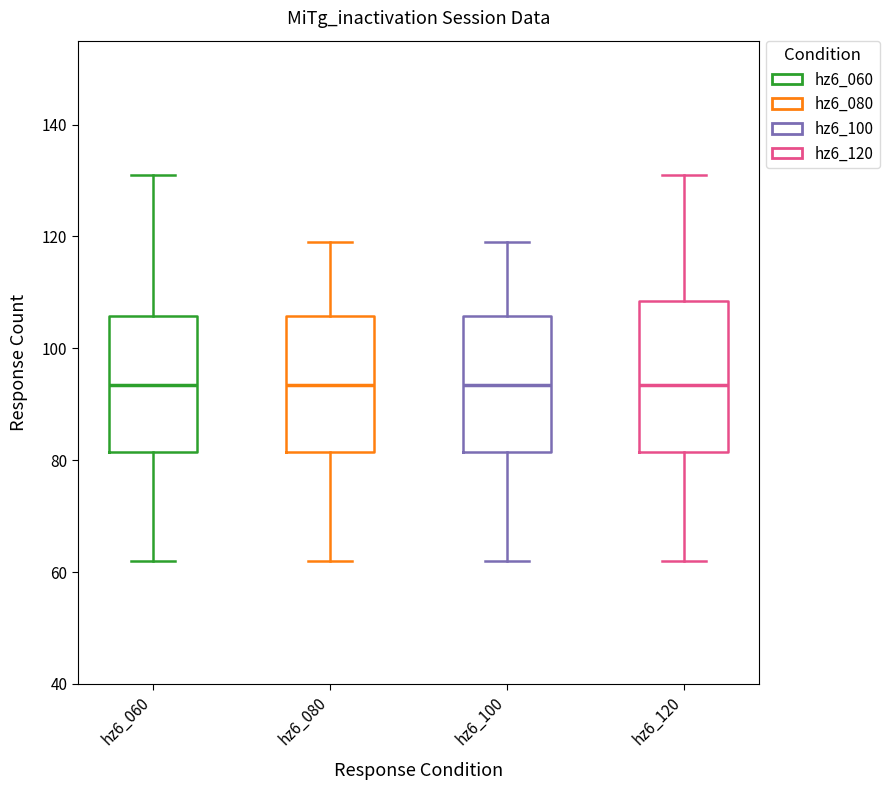

Reading left to right, transcribe this box plot: for each box, give where its median line is, the range the box spans, and where its two whiskers end, as read against the y-axis. The values are not printed on the chart, so give them approximately, as read against the axis.

hz6_060: median 94, box 82 to 106, whiskers 62 to 132
hz6_080: median 94, box 82 to 106, whiskers 62 to 120
hz6_100: median 94, box 82 to 106, whiskers 62 to 120
hz6_120: median 94, box 82 to 108, whiskers 62 to 132